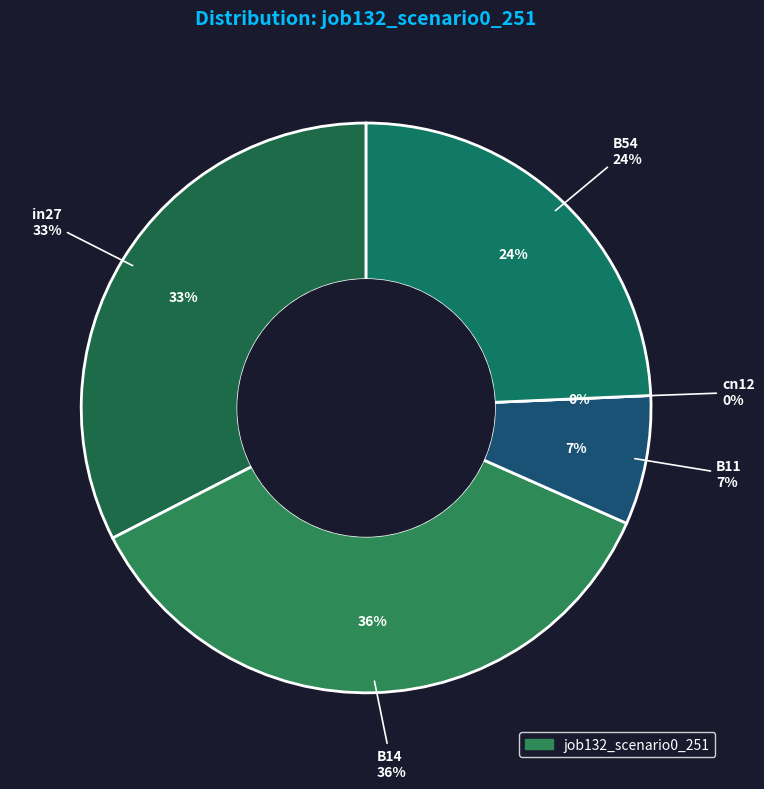

To the nearest percent, what percentage of the pie is B54?

24%